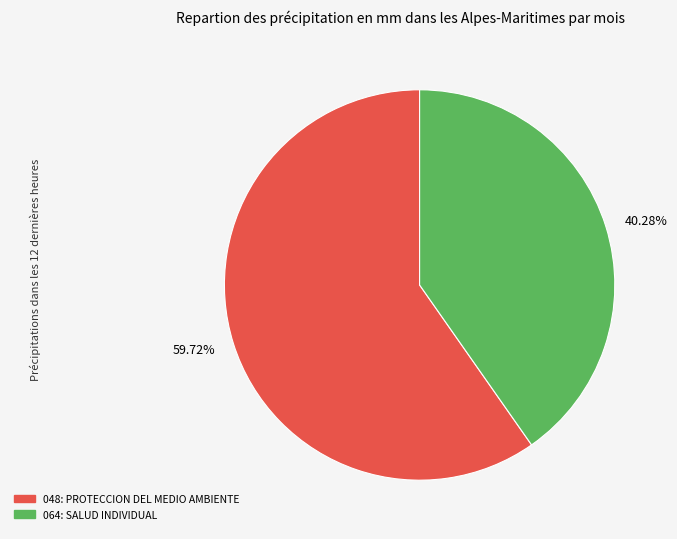

What percentage is the 064: SALUD INDIVIDUAL slice, to the nearest percent?

40%